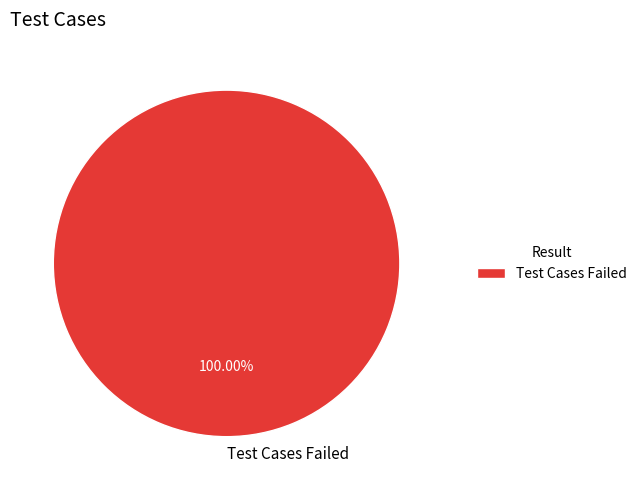

Is there a majority slice in this chart?

Yes